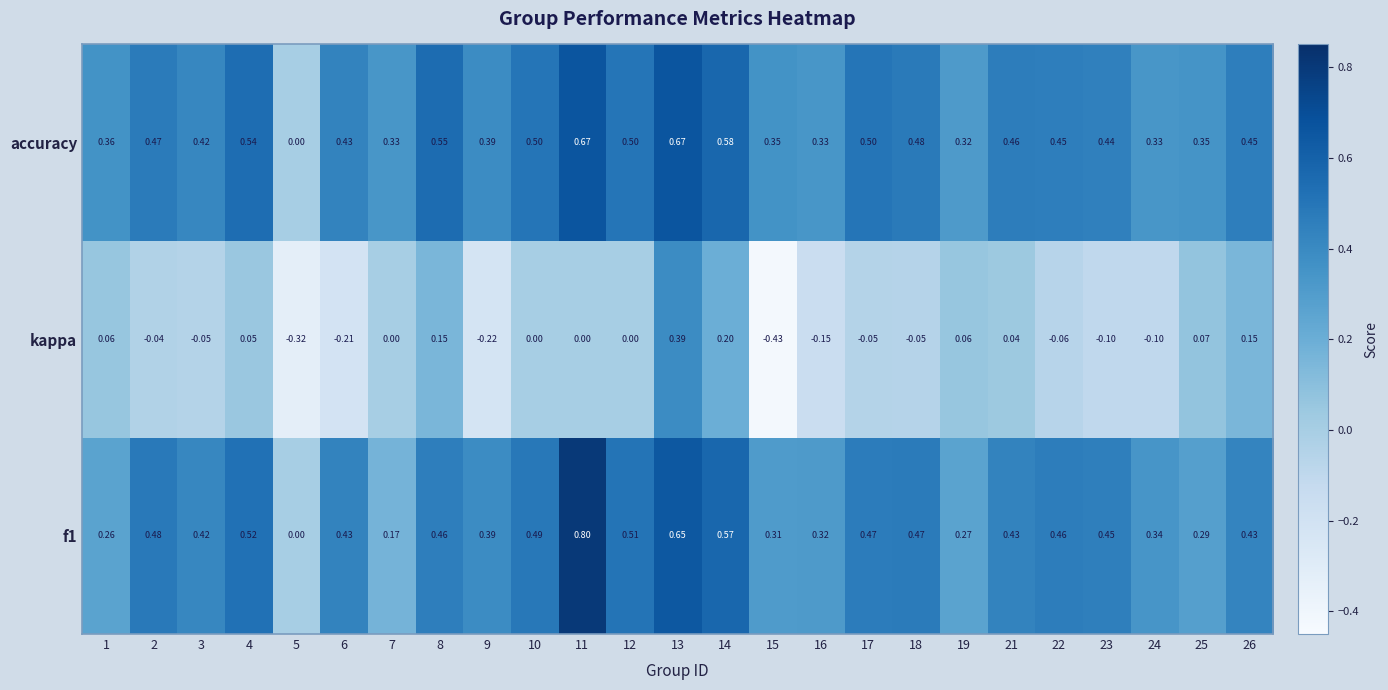

Which series changed the most between 16 and 23?

f1